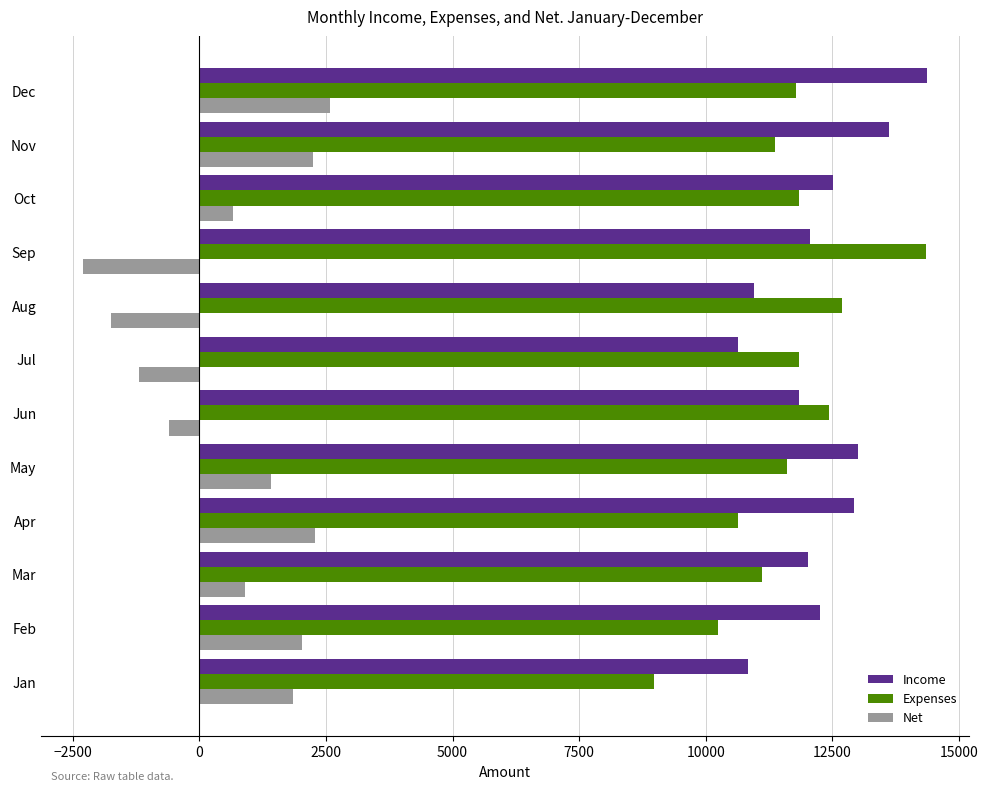

Where is Net nearest to the value 143?

Oct